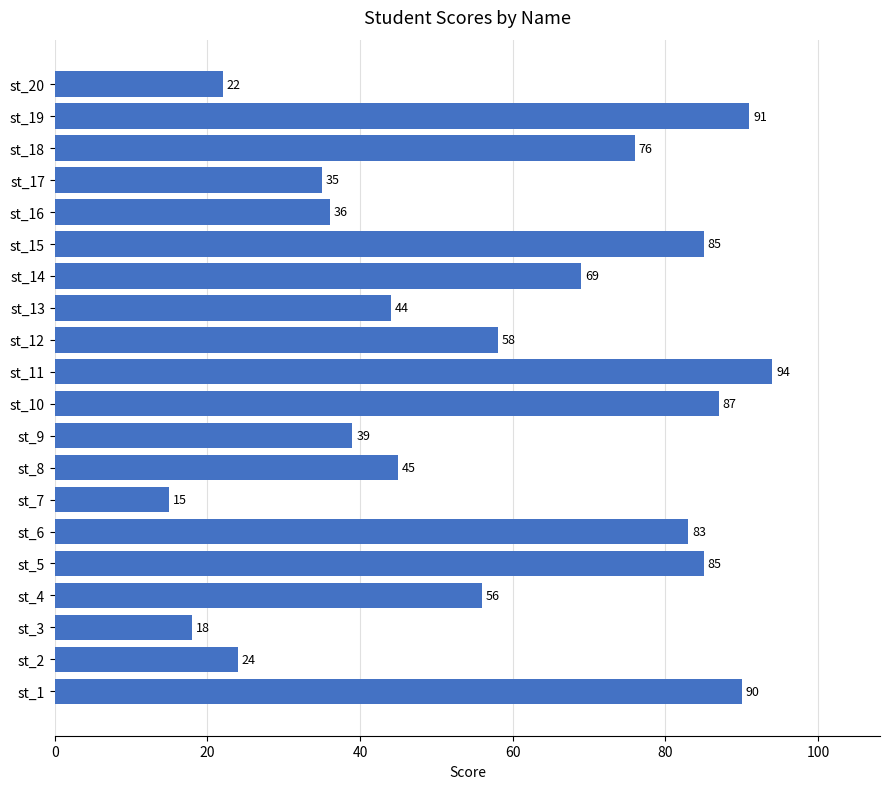

Which category has the highest value across all series?

st_11